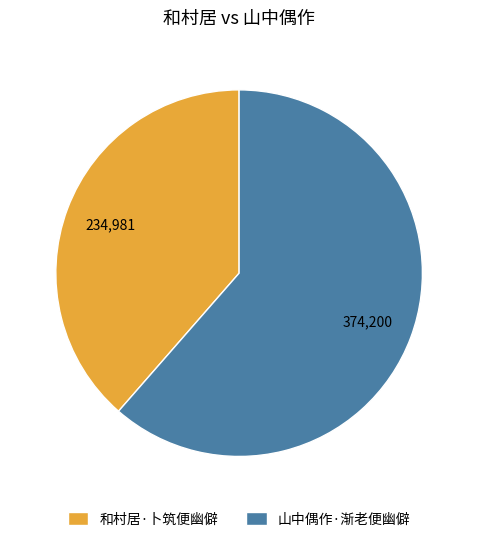

How many segments does this pie chart have?

2